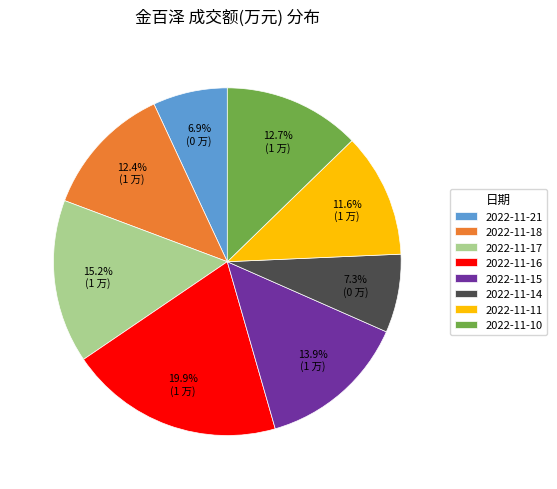

What percentage is the 2022-11-10 slice, to the nearest percent?

13%